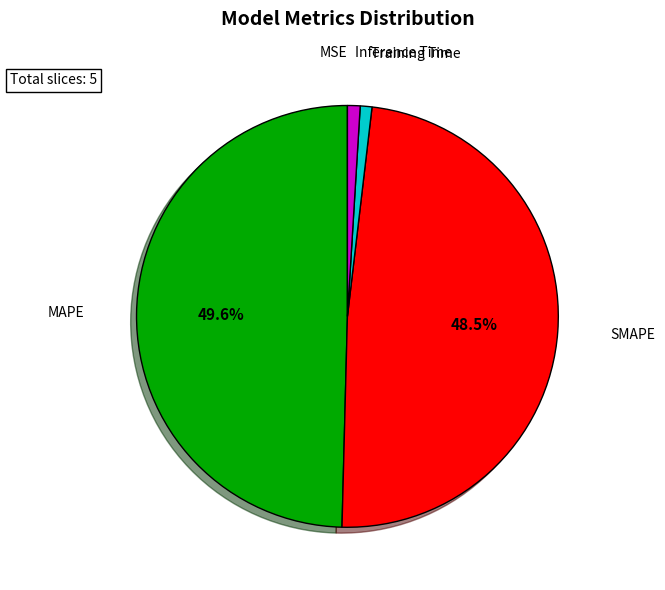

To the nearest percent, what is the average slice percentage?

20%